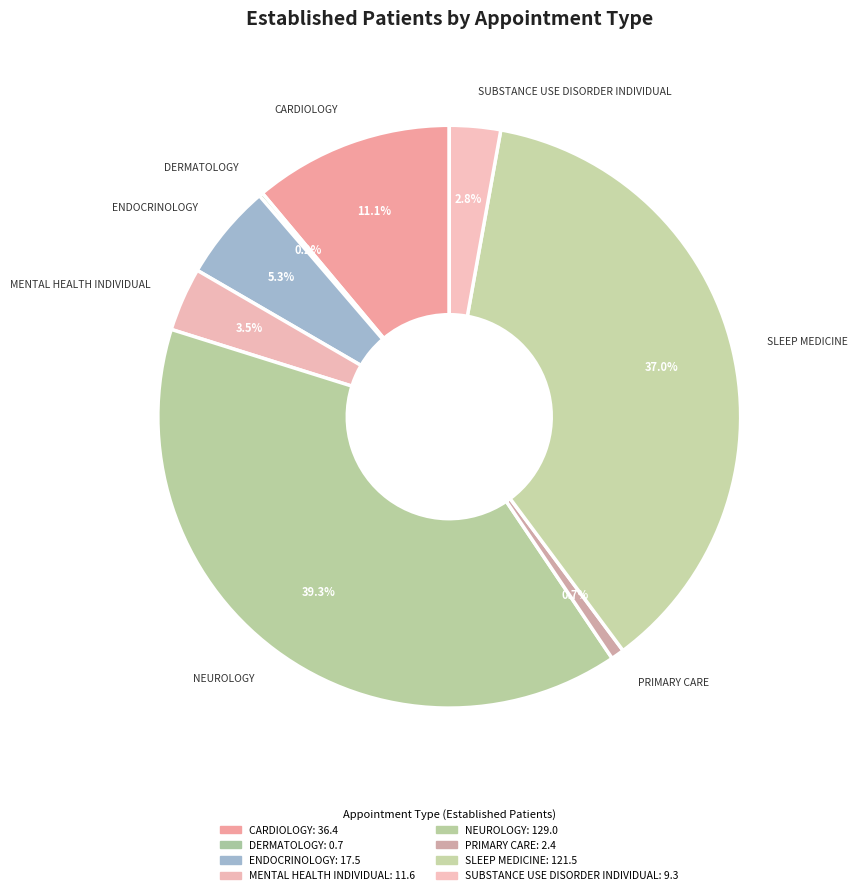

What is the largest slice in the pie chart?

NEUROLOGY